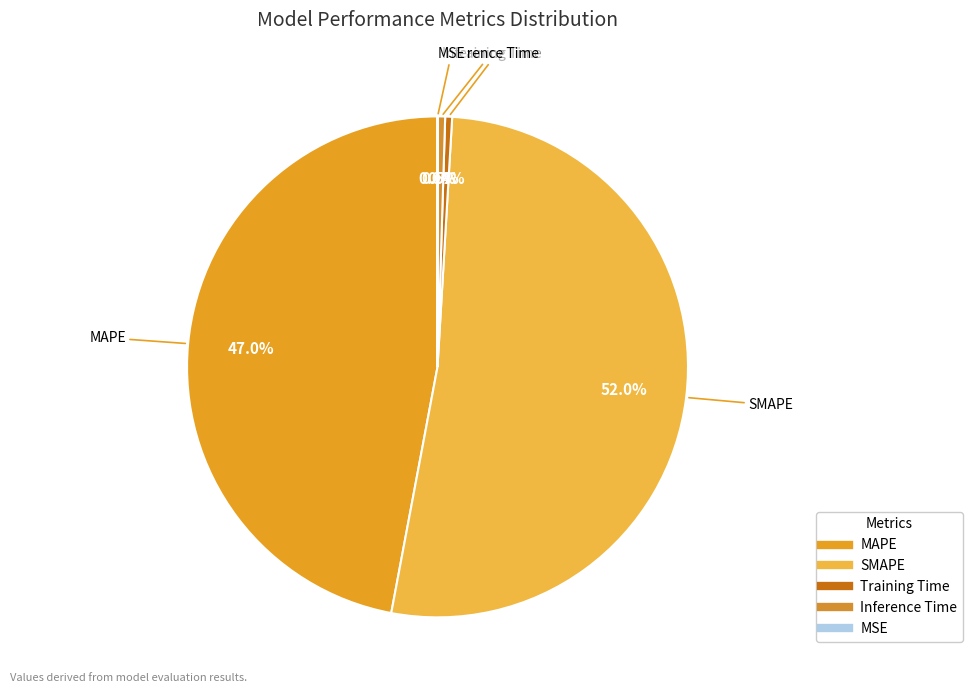

Which slice is the largest?

SMAPE